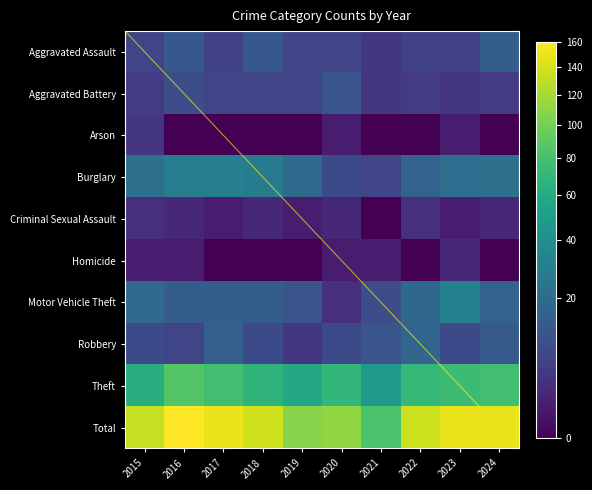

At which category does the chart reach its peak across all series?

2016